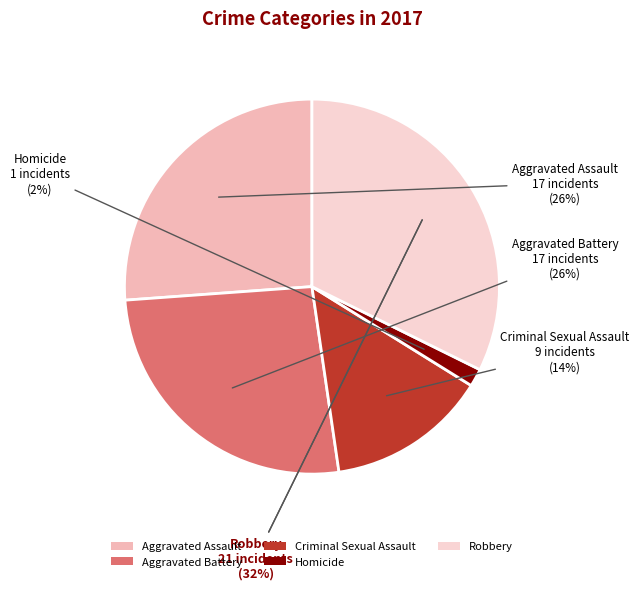

To the nearest percent, what is the combined percentage of Criminal Sexual Assault and Homicide?

15%